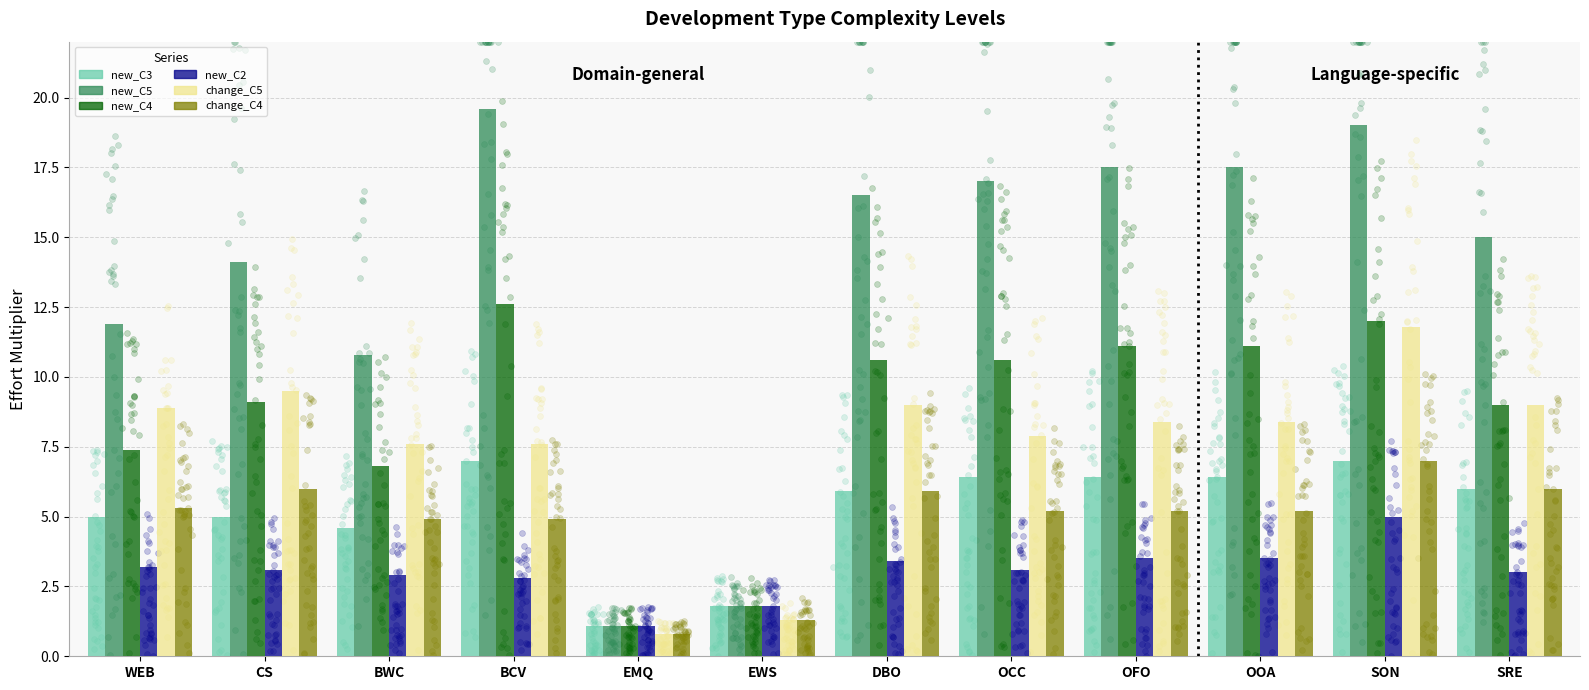

Which series has the largest Y range (max minus min)?

new_C5